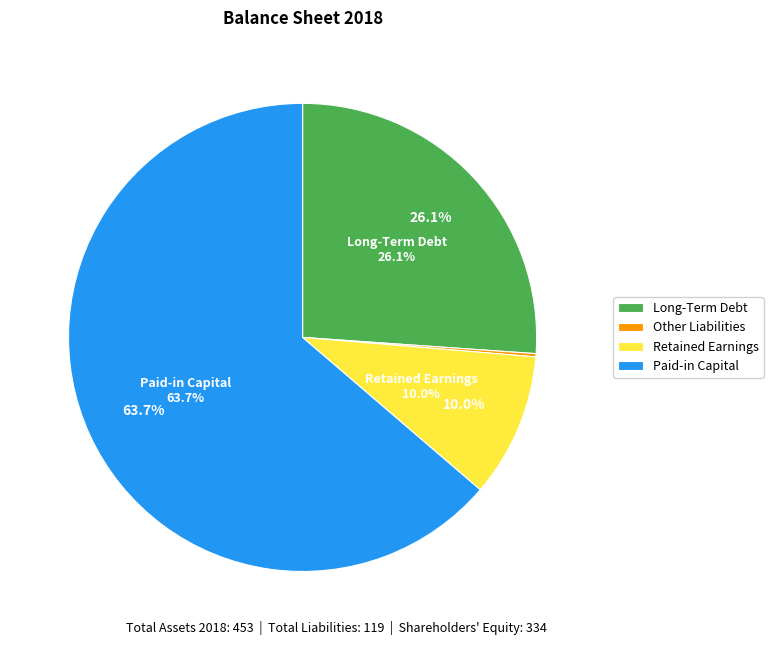

What percentage is the Retained Earnings slice, to the nearest percent?

10%